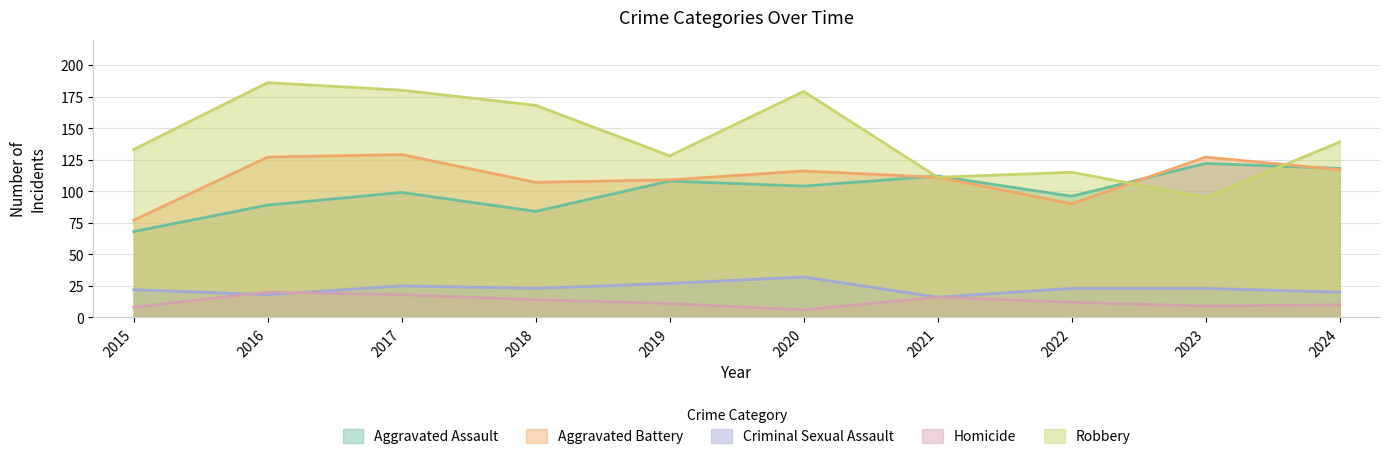

What is the total value across all series at 2017?

451